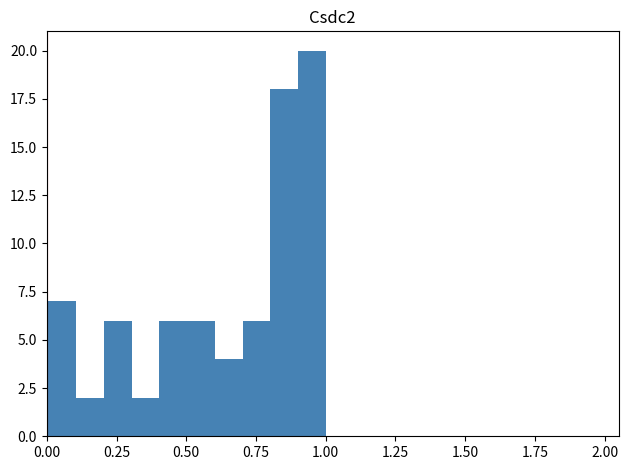

Read against the x-axis, roughly where is the centre of the tallest bar?

0.95